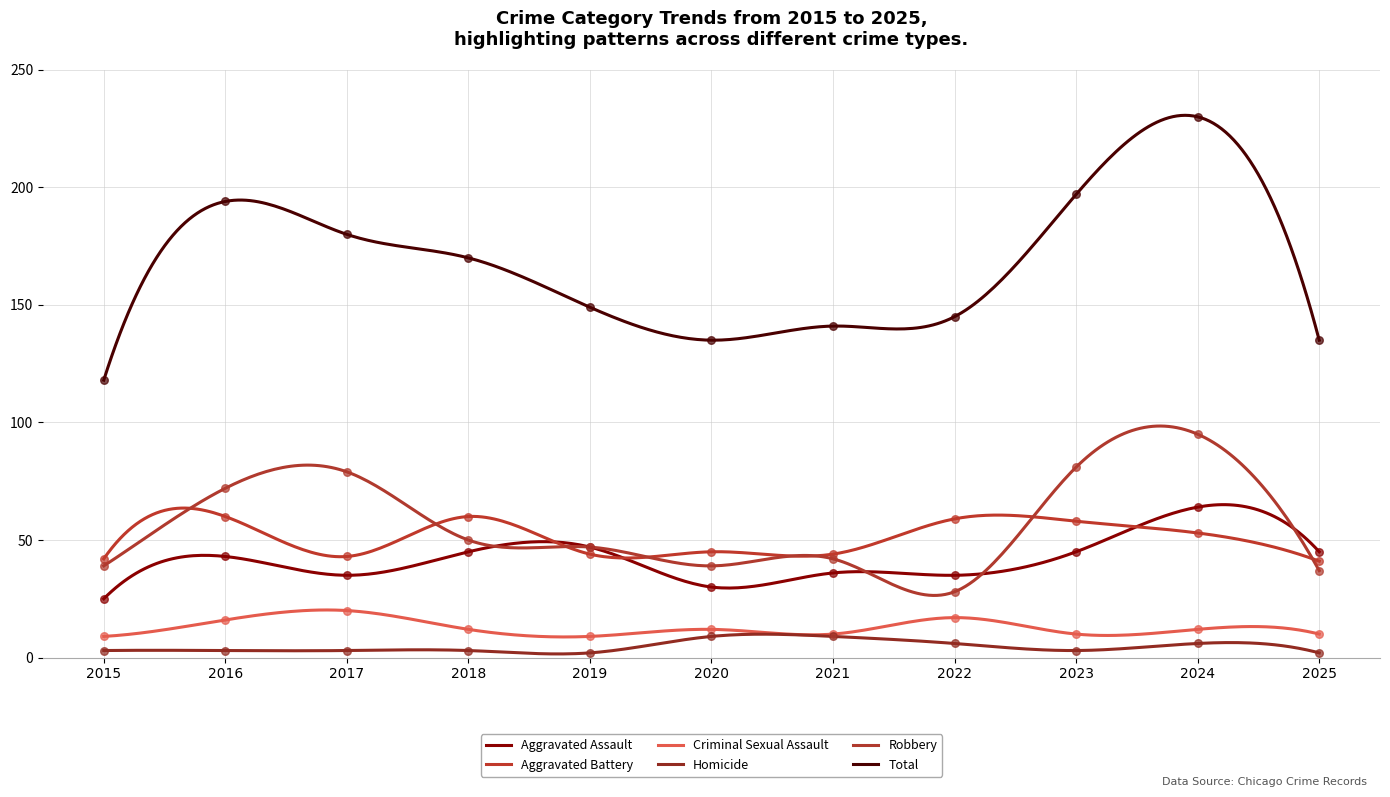

At how many categories does at least one series exceed 162?

5